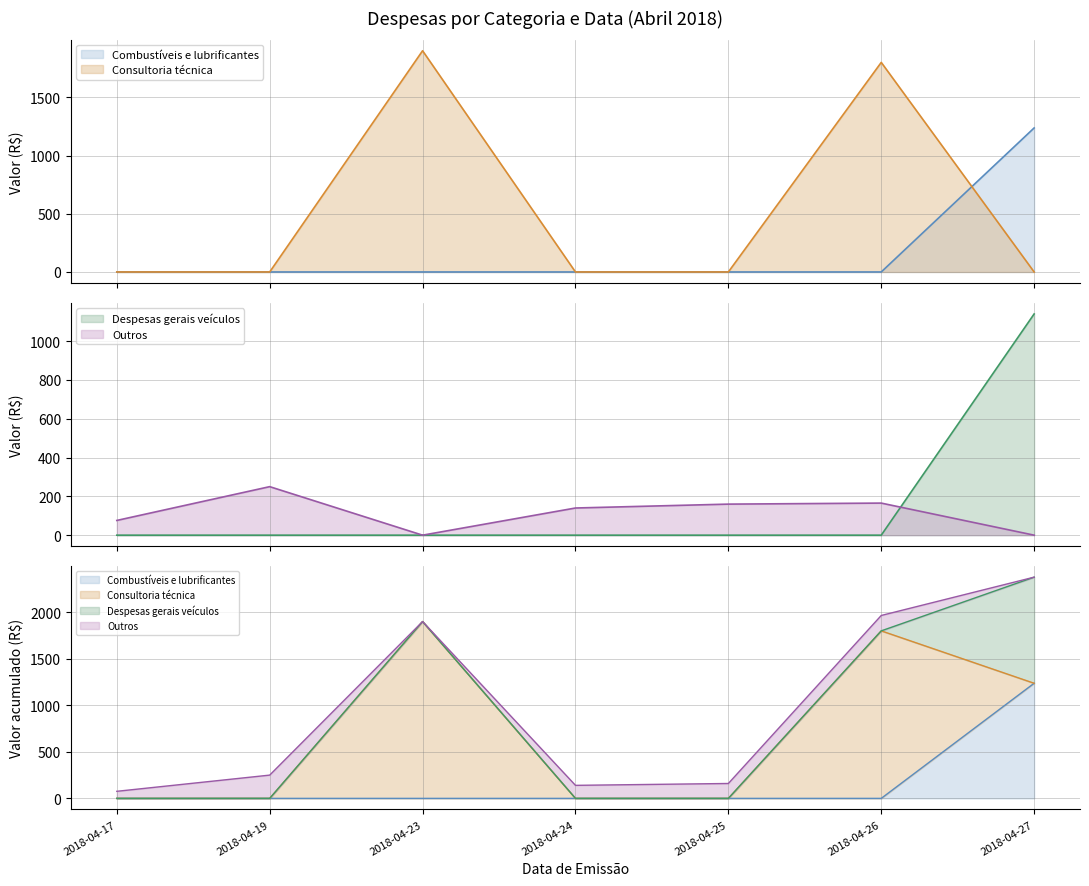

List the labels in order of Consultoria técnica value, largest first.

2018-04-23, 2018-04-26, 2018-04-17, 2018-04-19, 2018-04-24, 2018-04-25, 2018-04-27